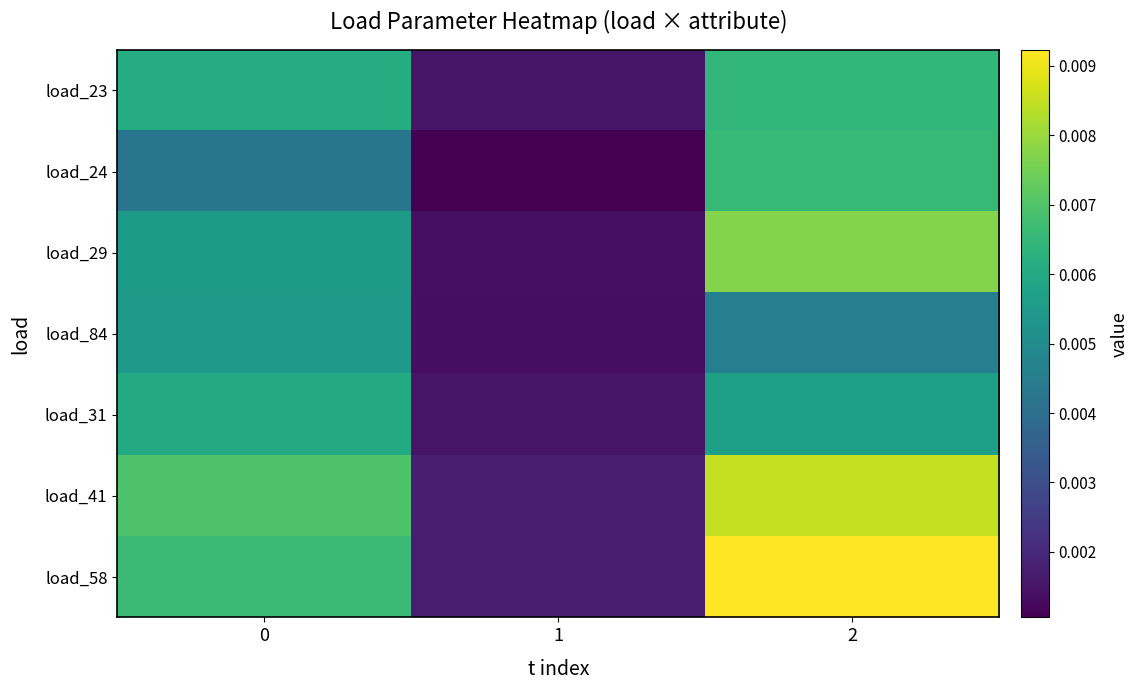

At which category is the sum across all series the highest?

2